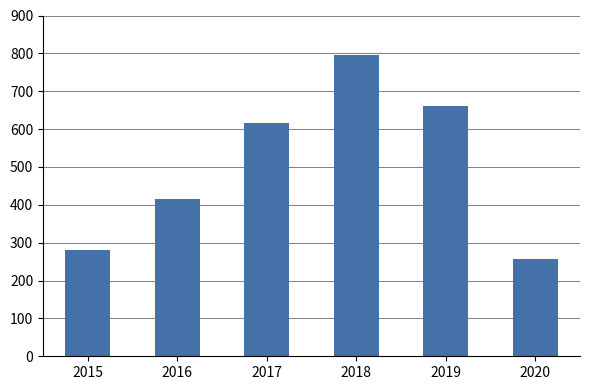

The chart shows a value of 1037 at 2019. True or false?

False